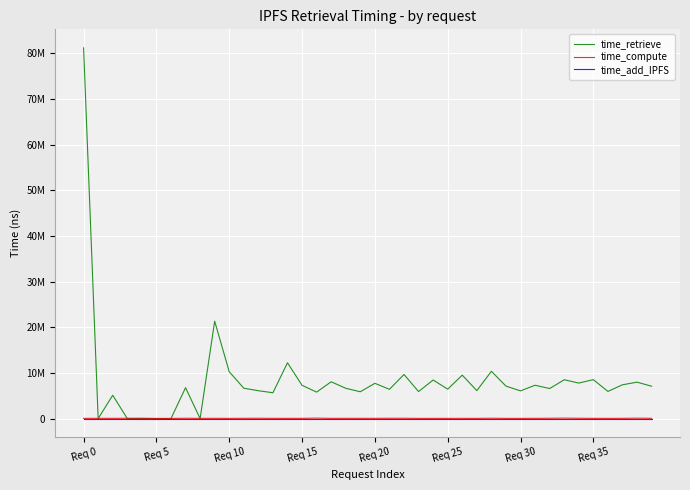

What is the value of the time_compute point at the 10th from the left?

57280